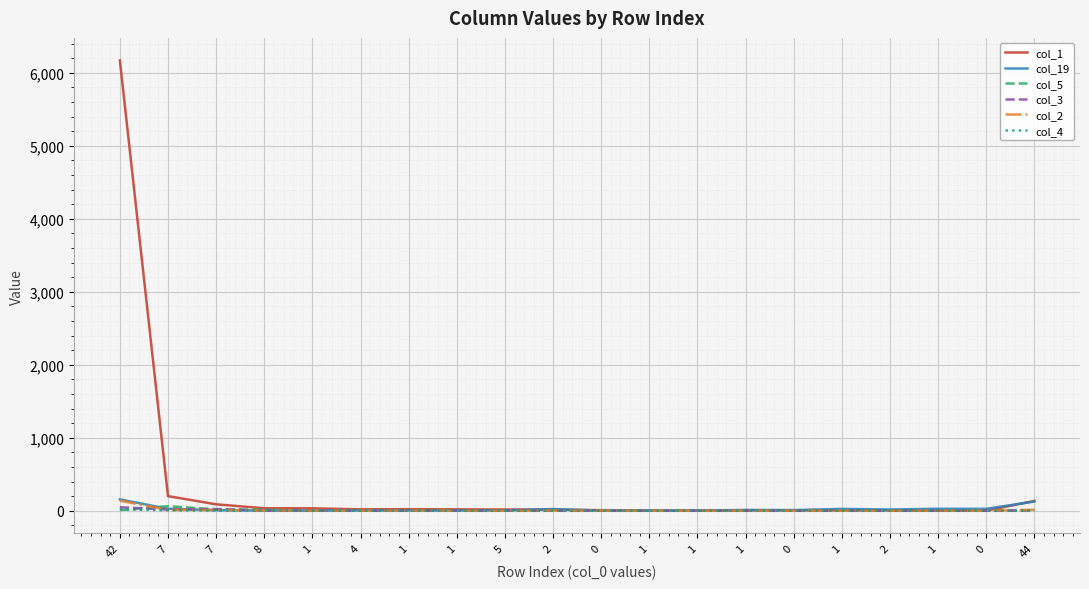

Where is col_19 nearest to the value 78?

44